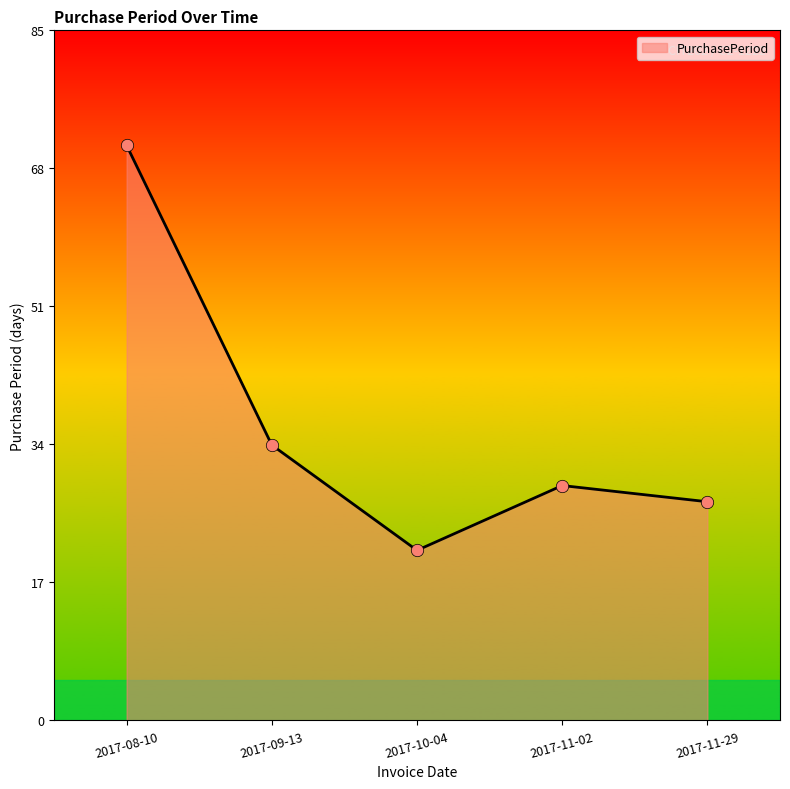

Which has a higher value, 2017-11-29 or 2017-11-02?

2017-11-02